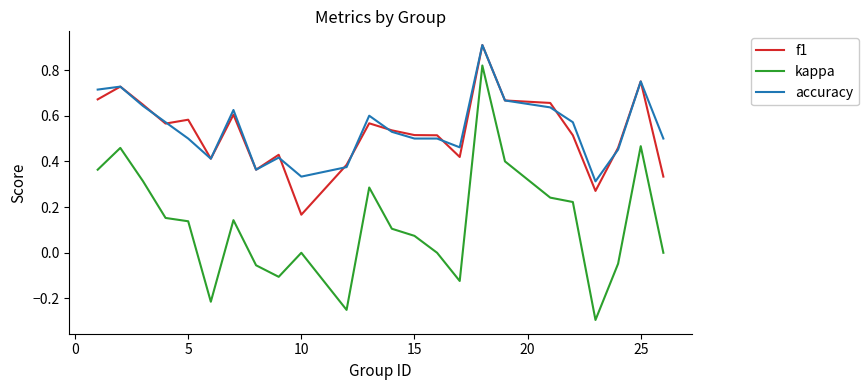

What is the sum of all kappa values?

3.1